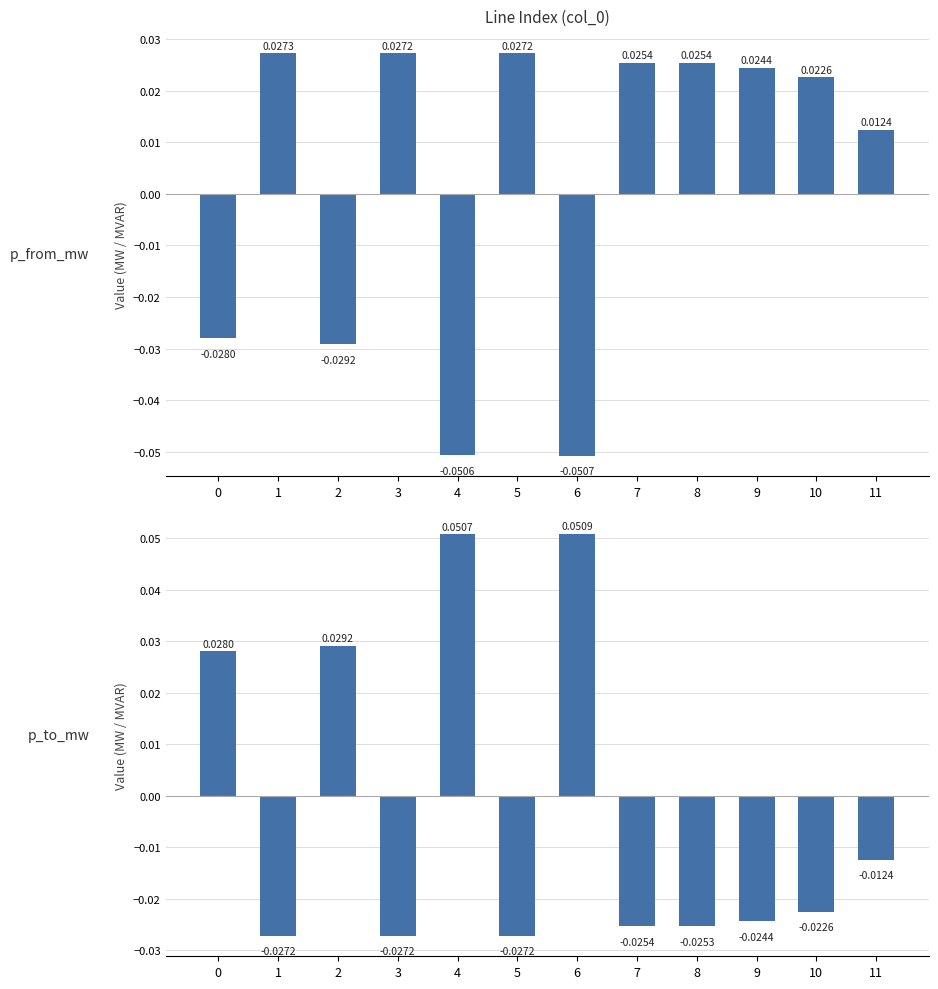

How many negative values does the p_from_mw series have?

4